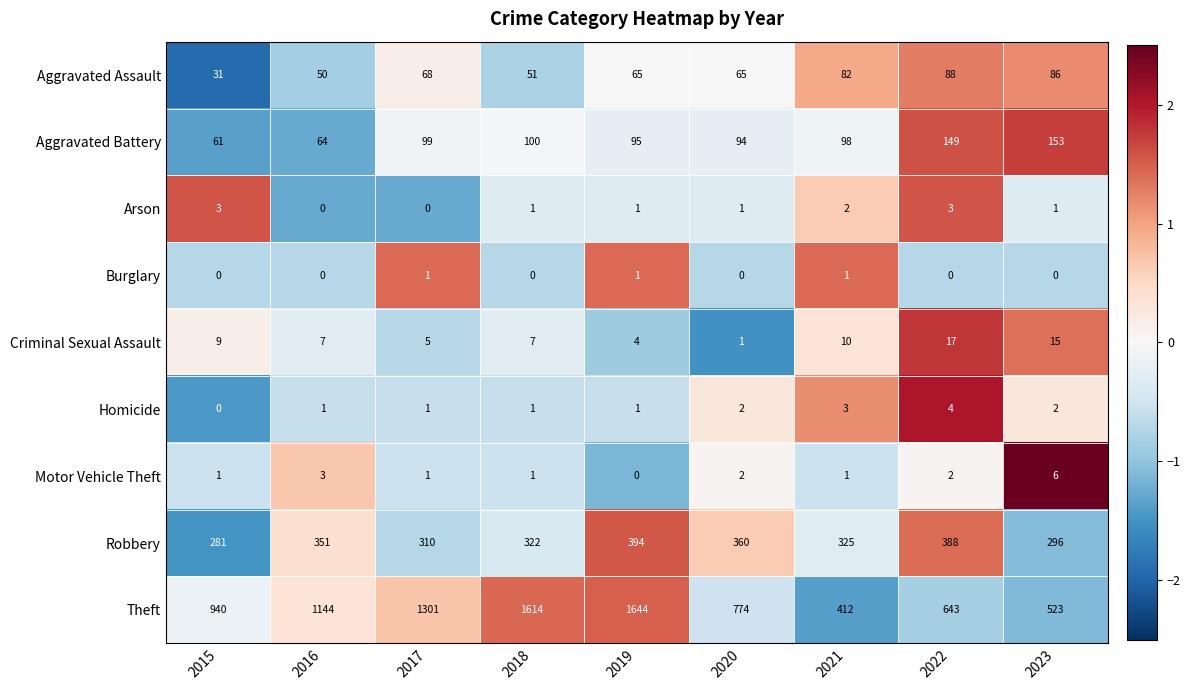

Which label corresponds to the largest value in the chart?

2019